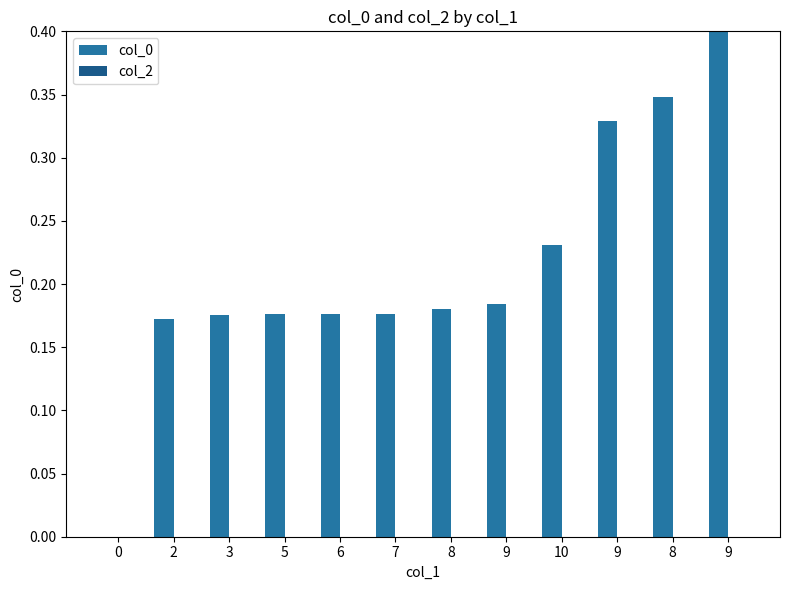

Are the bars horizontal?

No